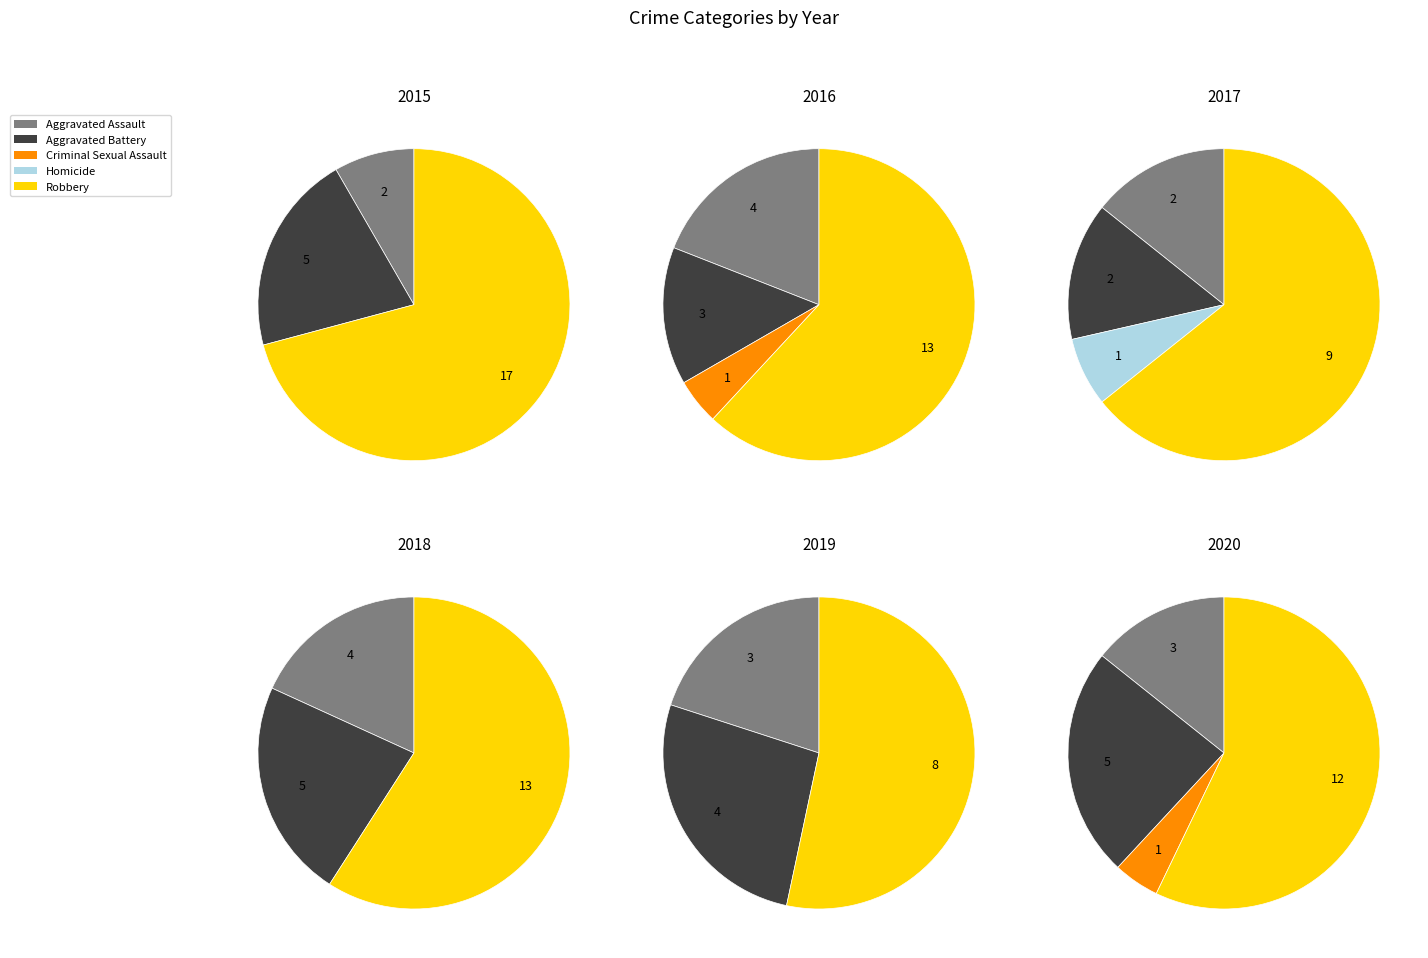

Count the number of slices in the pie.

5